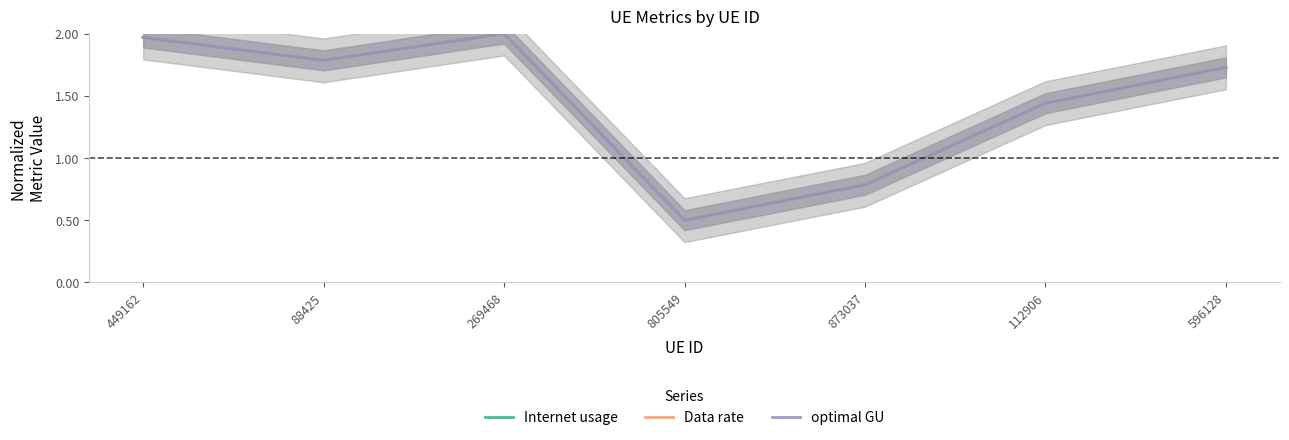

True or false: optimal GU and Data rate cross at least once.

True